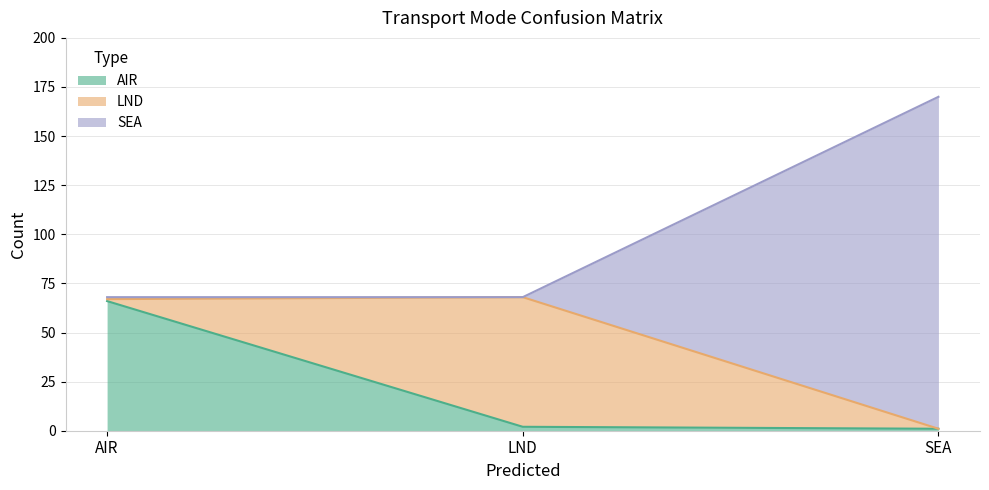

At which category is the sum across all series the highest?

SEA